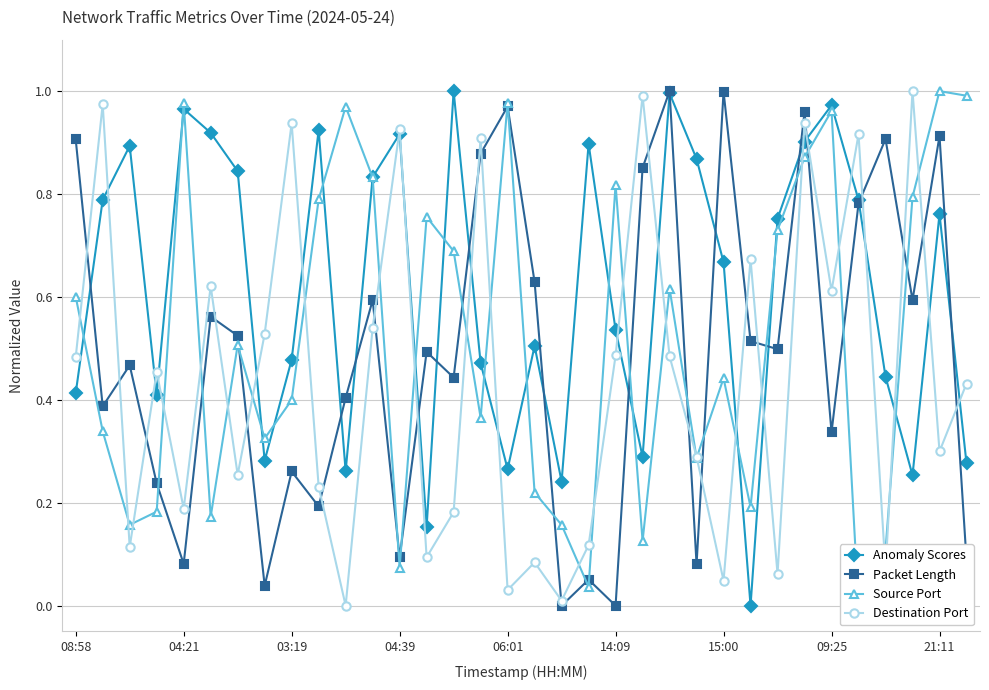

How many interior local valleys does the Destination Port series have?

12